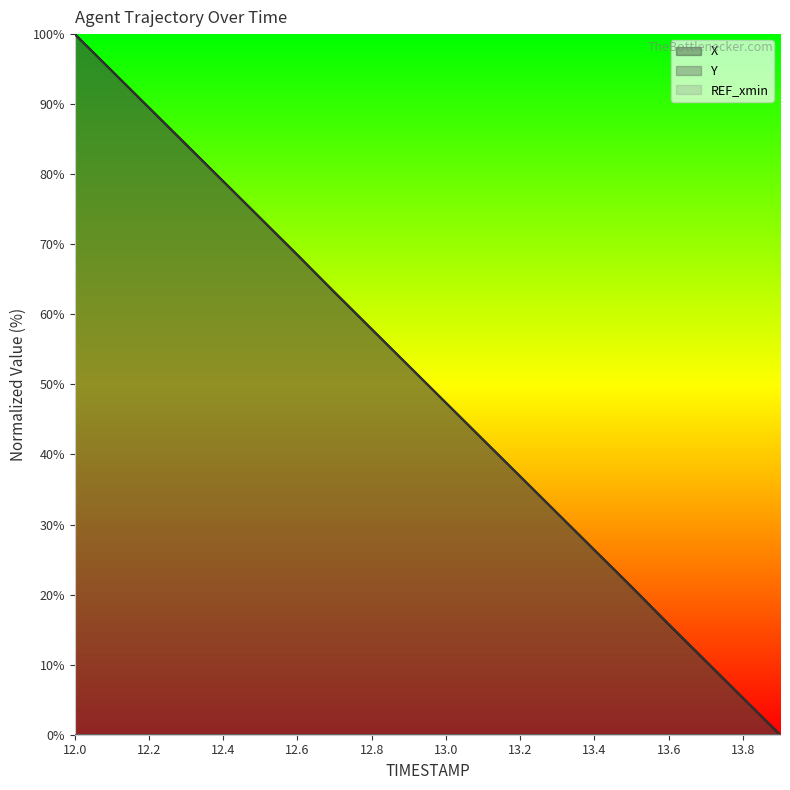

True or false: X and Y cross at least once.

True